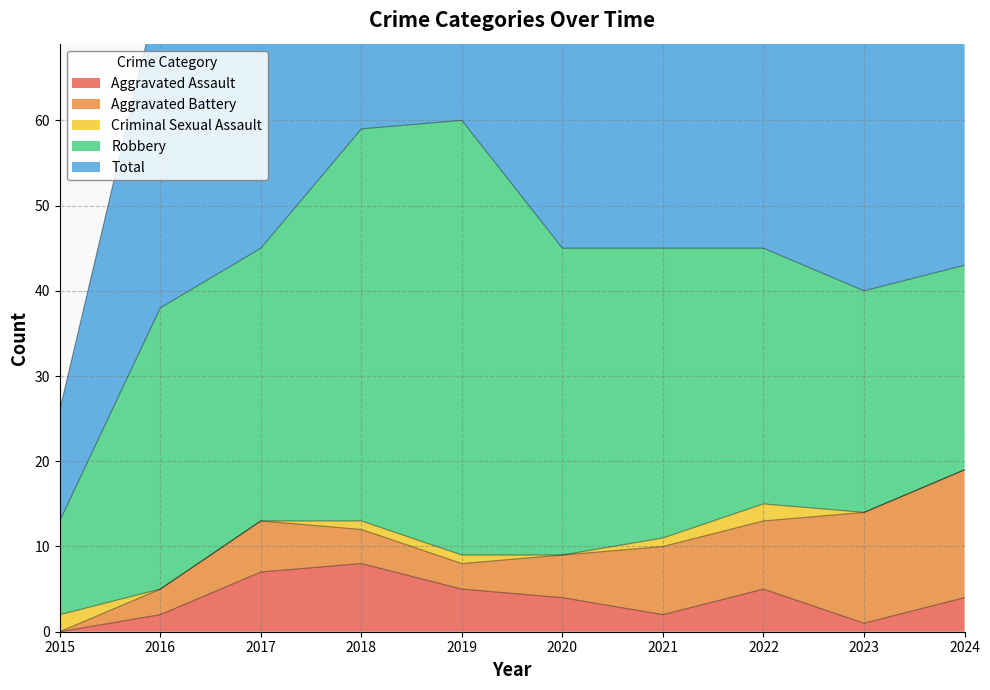

At which label does Robbery first exceed 33?

2018